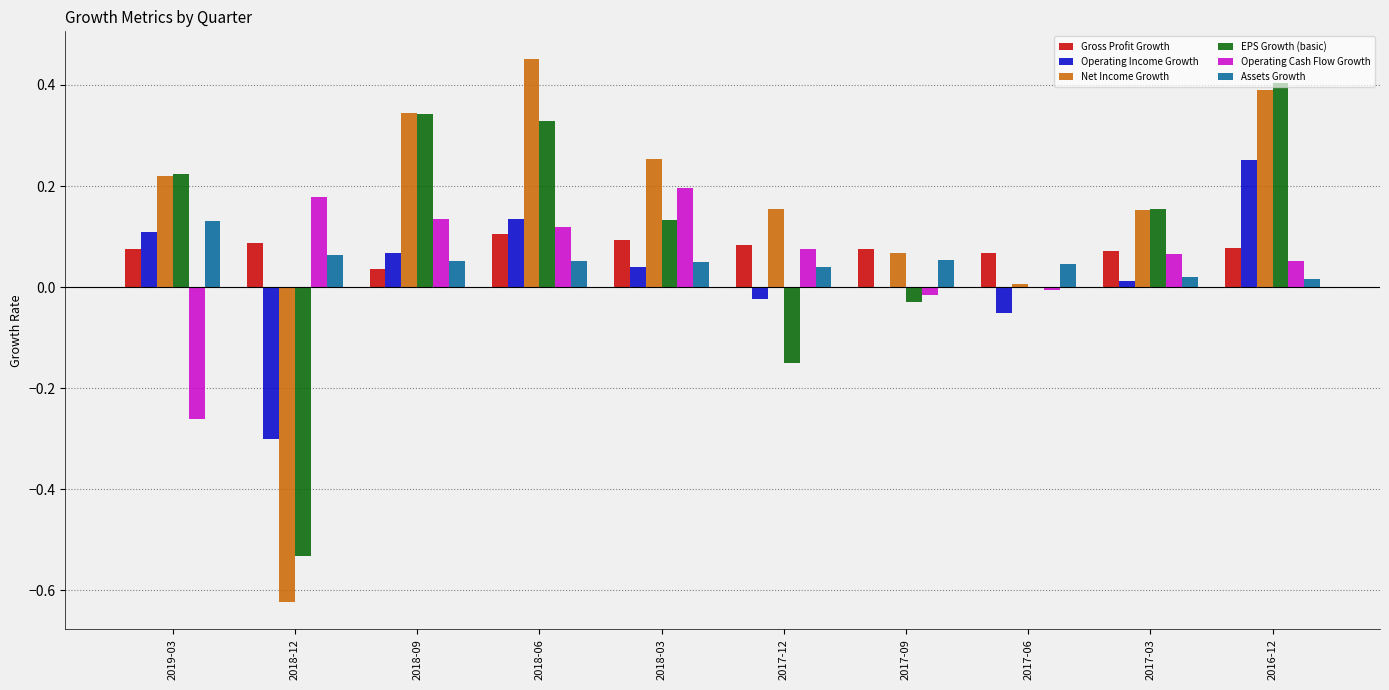

Which label corresponds to the largest value in the chart?

2018-06